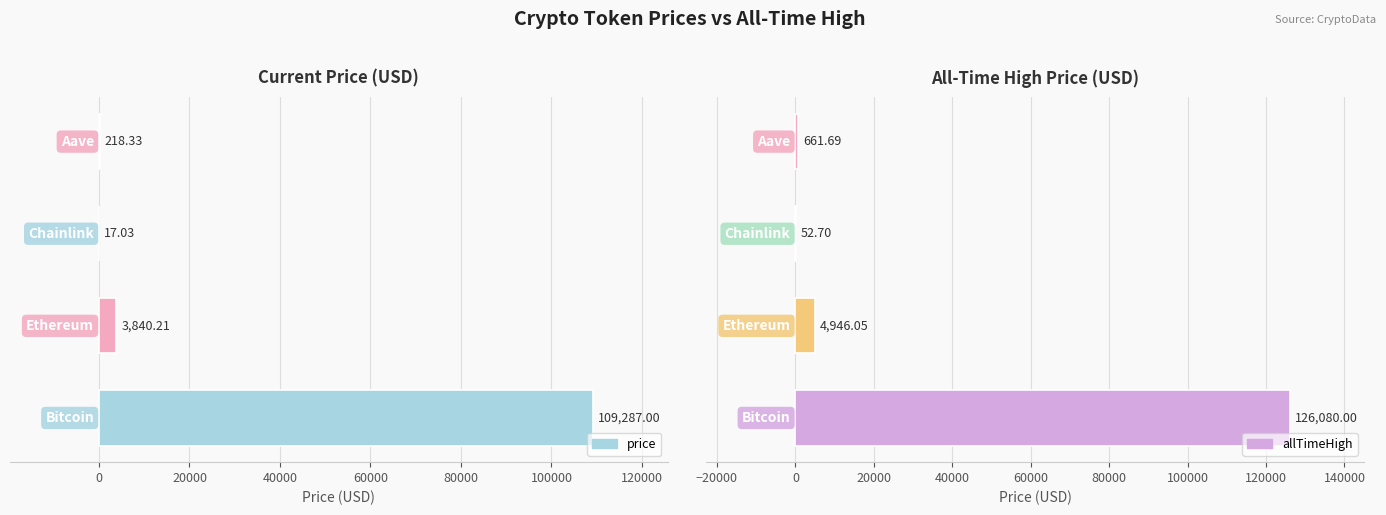

How many bars are there in each group?

2